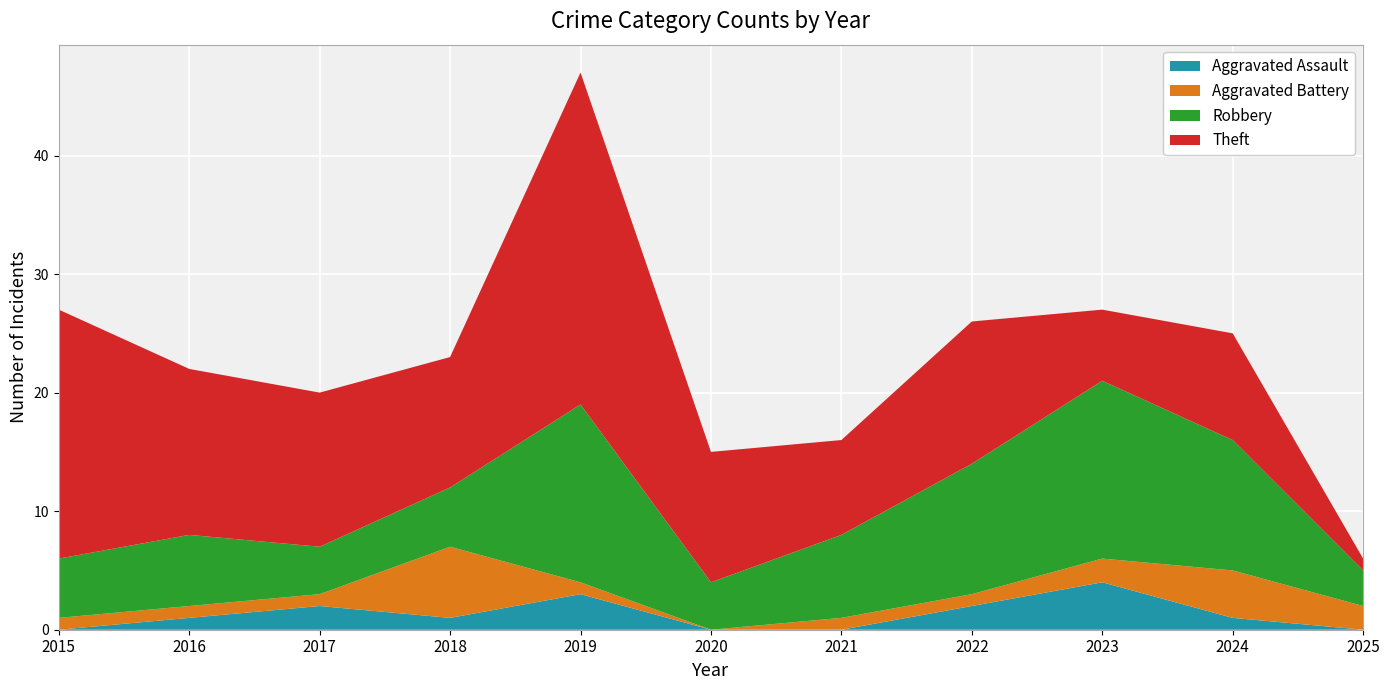

Reading left to right, what are all the values shown in this chart?

Aggravated Assault: 2015=0	2016=1	2017=2	2018=1	2019=3	2020=0	2021=0	2022=2	2023=4	2024=1	2025=0
Aggravated Battery: 2015=1	2016=1	2017=1	2018=6	2019=1	2020=0	2021=1	2022=1	2023=2	2024=4	2025=2
Robbery: 2015=5	2016=6	2017=4	2018=5	2019=15	2020=4	2021=7	2022=11	2023=15	2024=11	2025=3
Theft: 2015=21	2016=14	2017=13	2018=11	2019=28	2020=11	2021=8	2022=12	2023=6	2024=9	2025=1